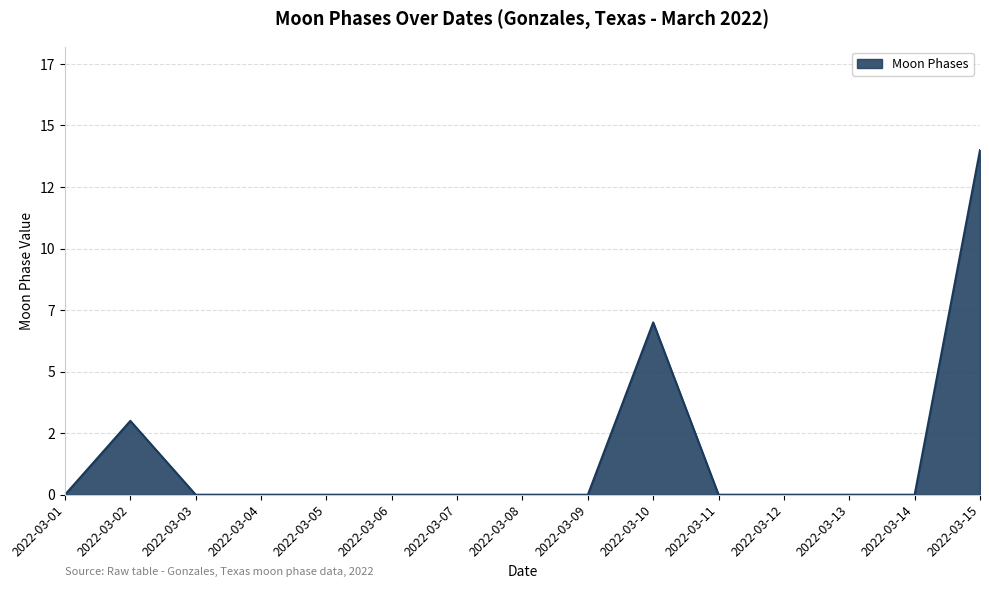

Does the chart have visible grid lines?

Yes